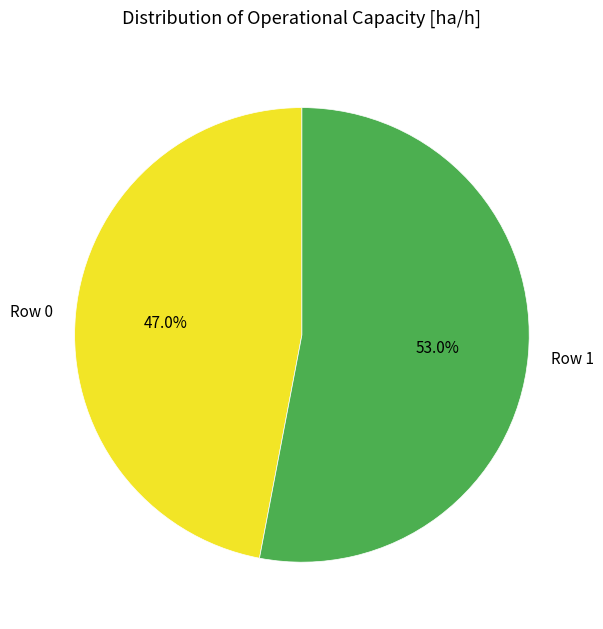

Is it true that Row 0 is 47% of the pie?

True